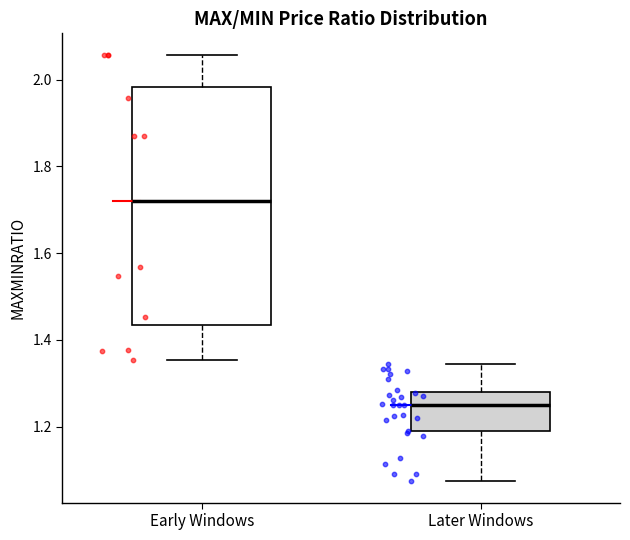

Which box is the tallest, from its lower edge to its upper edge?

Early Windows